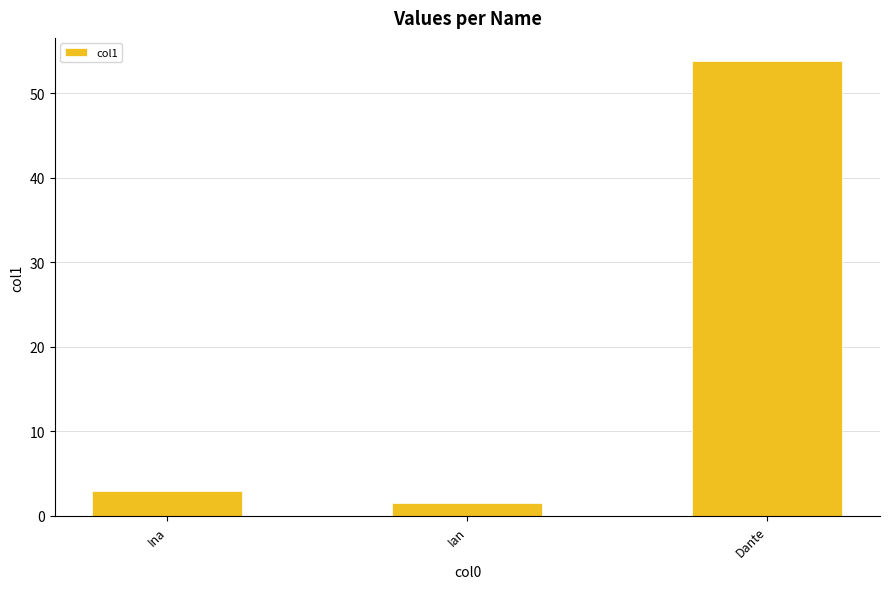

Which has a higher value, Dante or Ina?

Dante